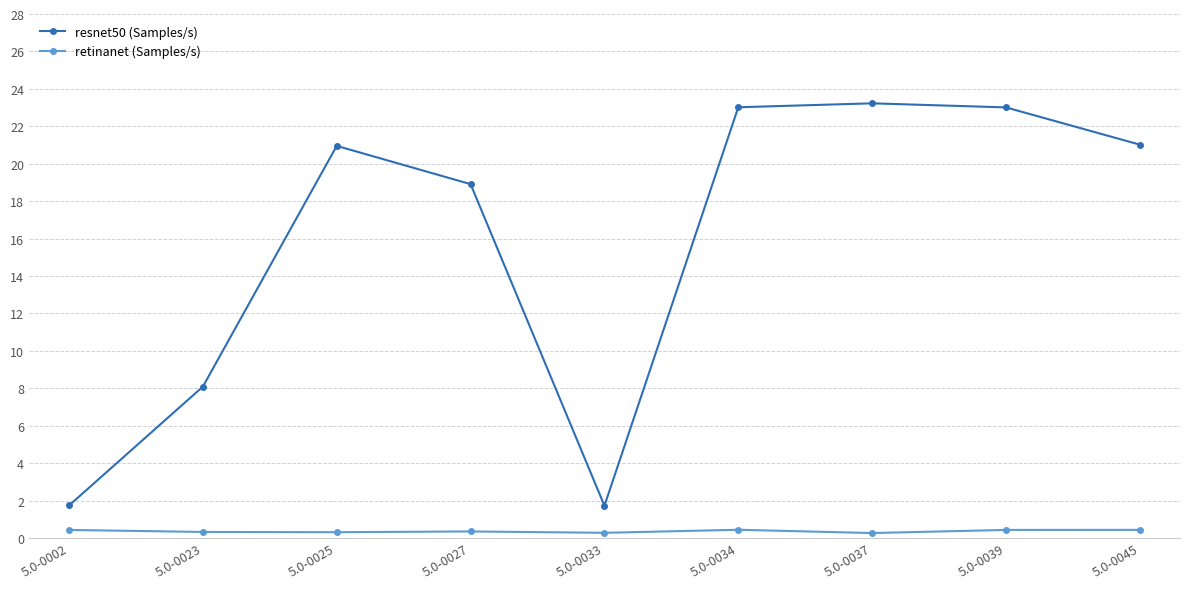

How many lines are shown in the chart?

2